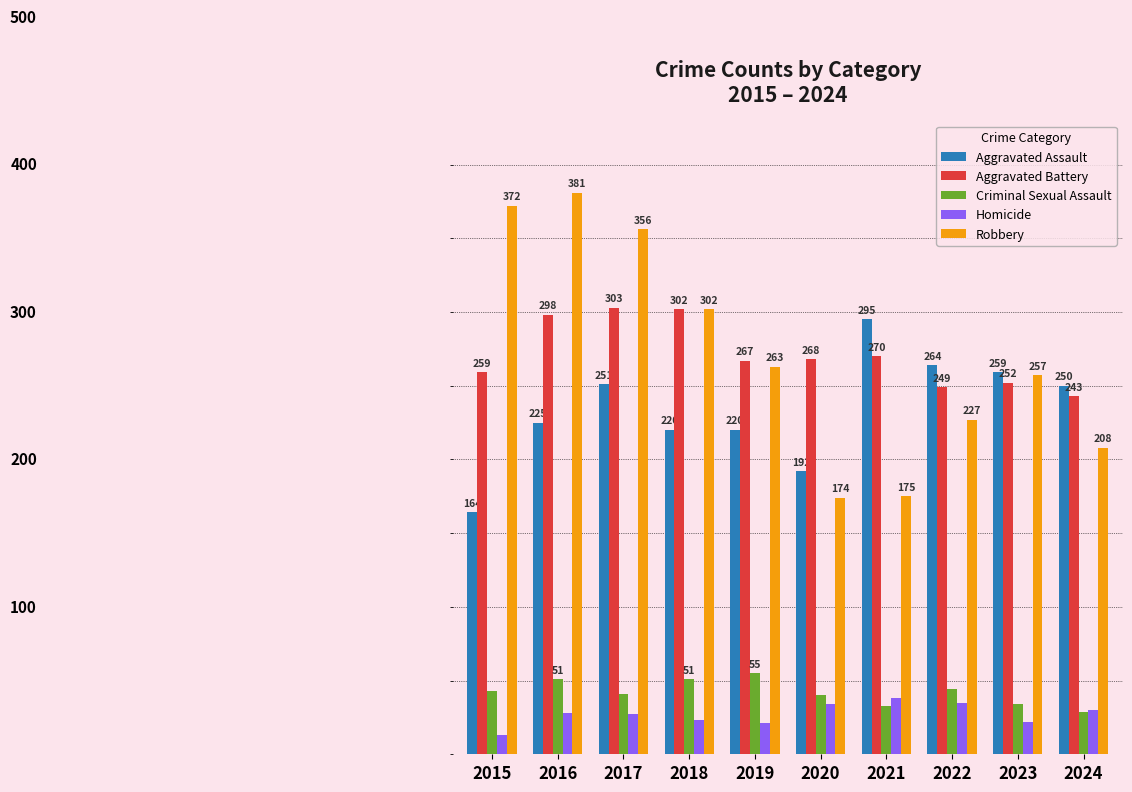

Rank the series at 2024 from lowest to highest value.

Criminal Sexual Assault, Homicide, Robbery, Aggravated Battery, Aggravated Assault